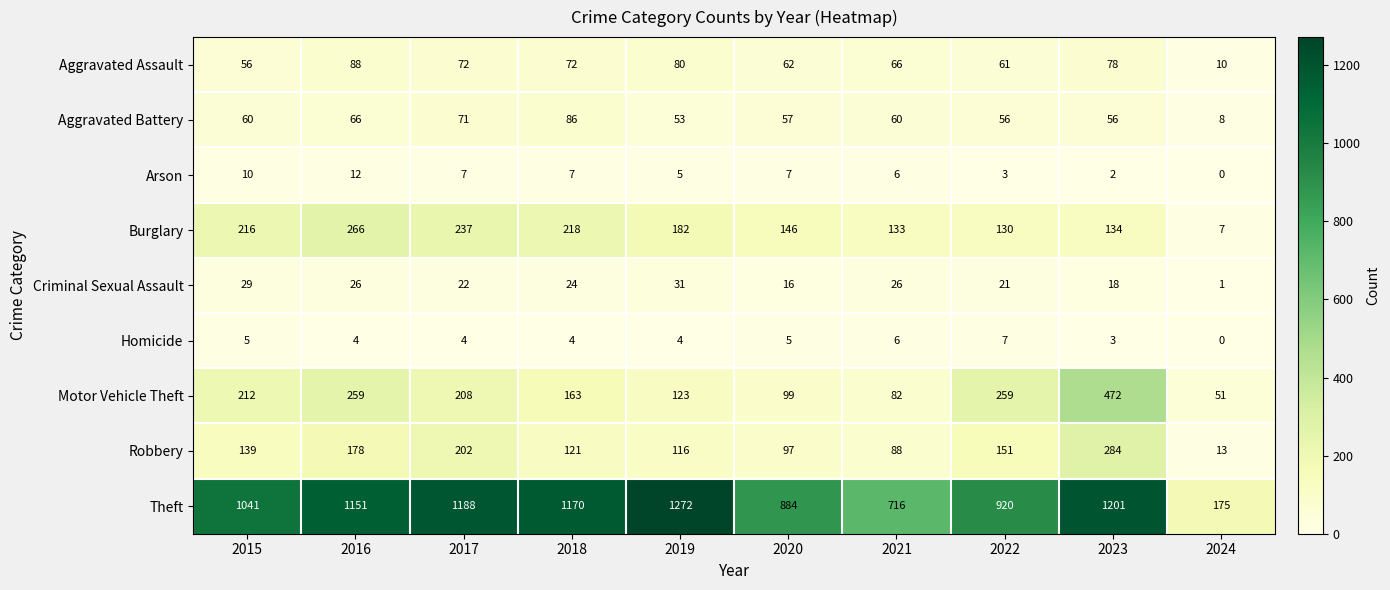

What is the approximate value of Aggravated Assault at 2024?

10